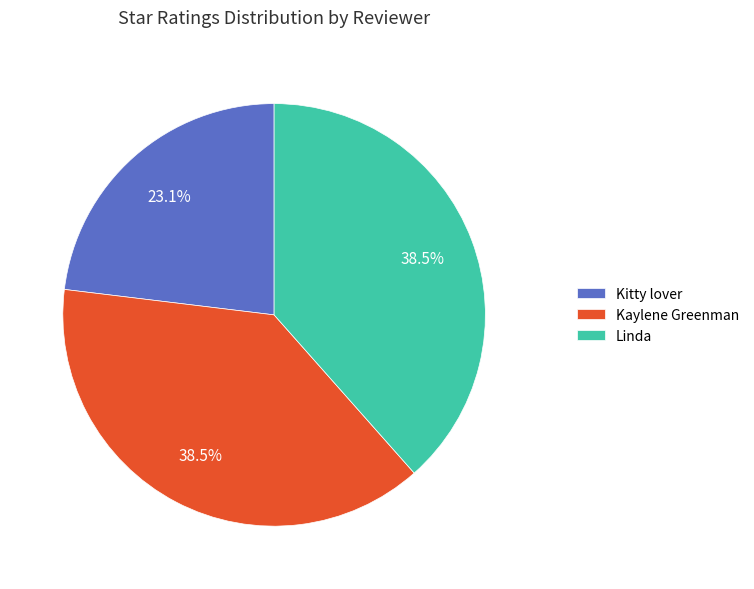

To the nearest percent, what percentage of the pie is Kitty lover?

23%